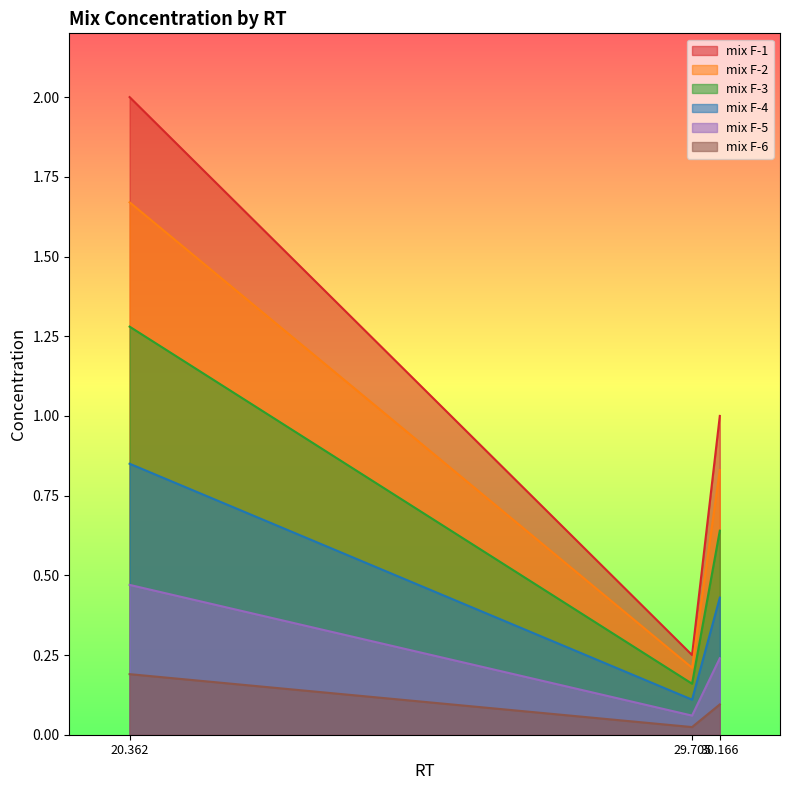

Reading right to left, list all the values displayed in this chart.

mix F-1: 1.0	0.2	2.0
mix F-2: 0.8	0.2	1.7
mix F-3: 0.6	0.2	1.3
mix F-4: 0.4	0.1	0.8
mix F-5: 0.2	0.1	0.5
mix F-6: 0.1	0.0	0.2